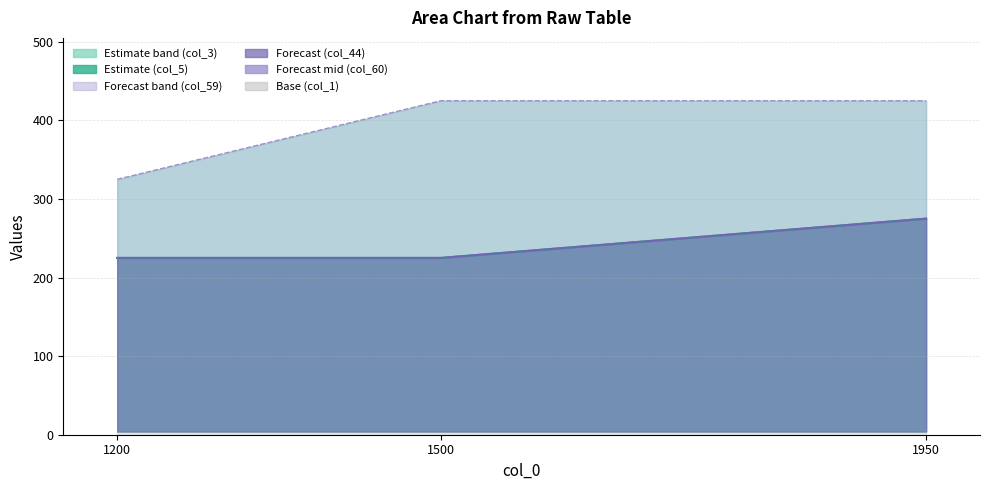

What is the difference between the second highest and minimum values?

100